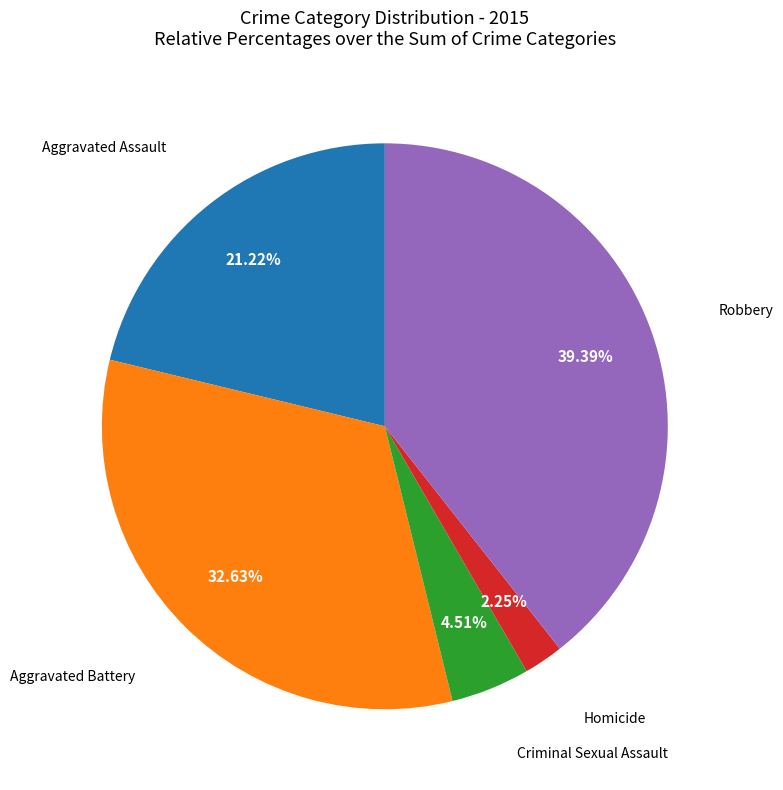

Is there a majority slice in this chart?

No